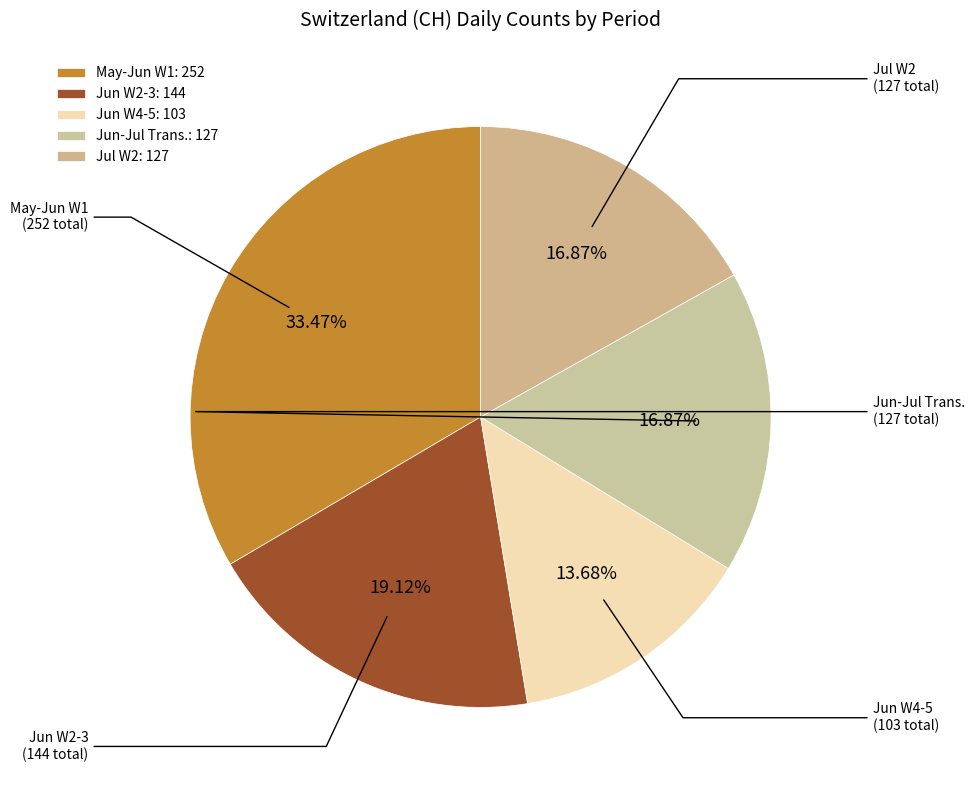

Count the number of slices in the pie.

5